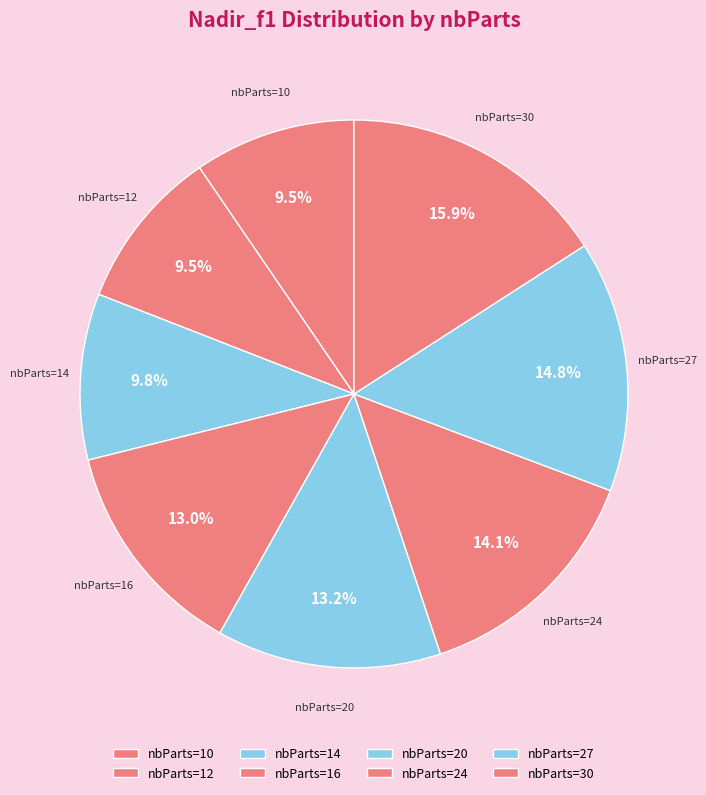

Do nbParts=24 and nbParts=10 together represent more than half of the pie?

No